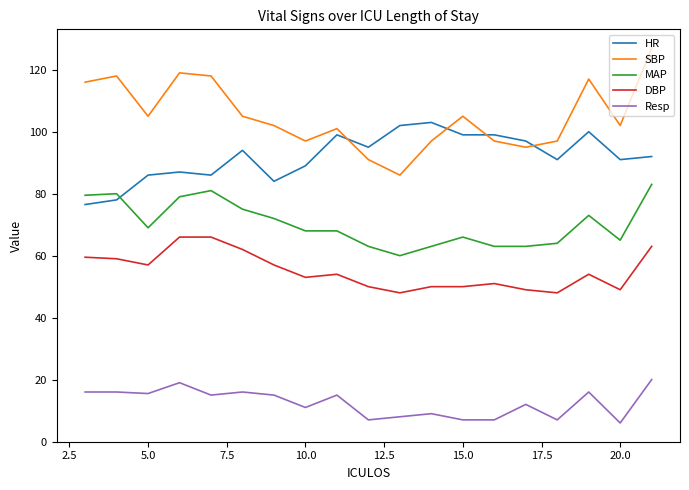

True or false: HR has more than 2 points higher than both neighbors.

True